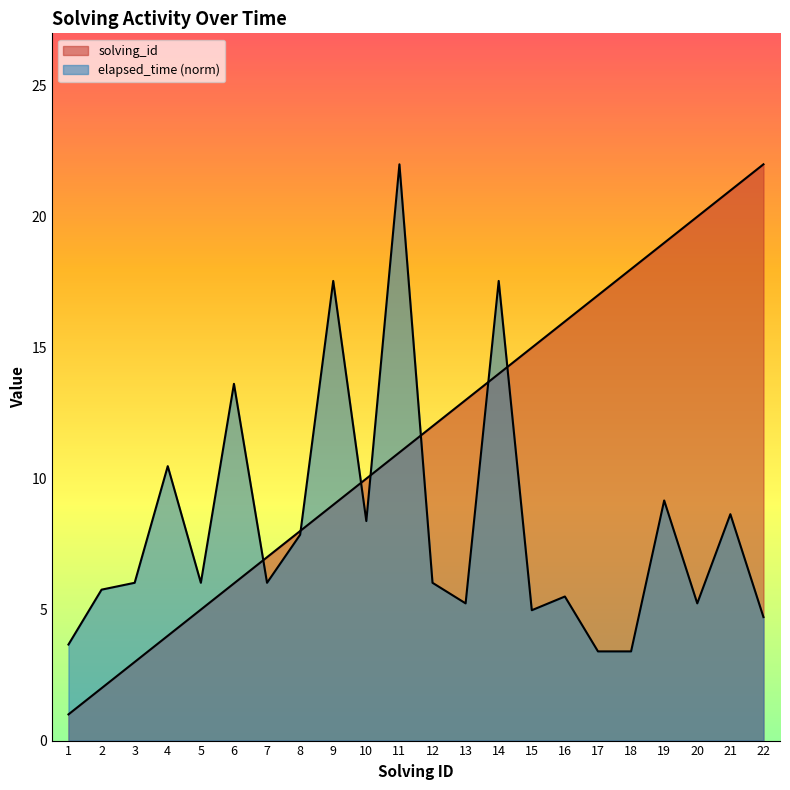

At 5, list the series in order from largest to smallest.

elapsed_time, solving_id